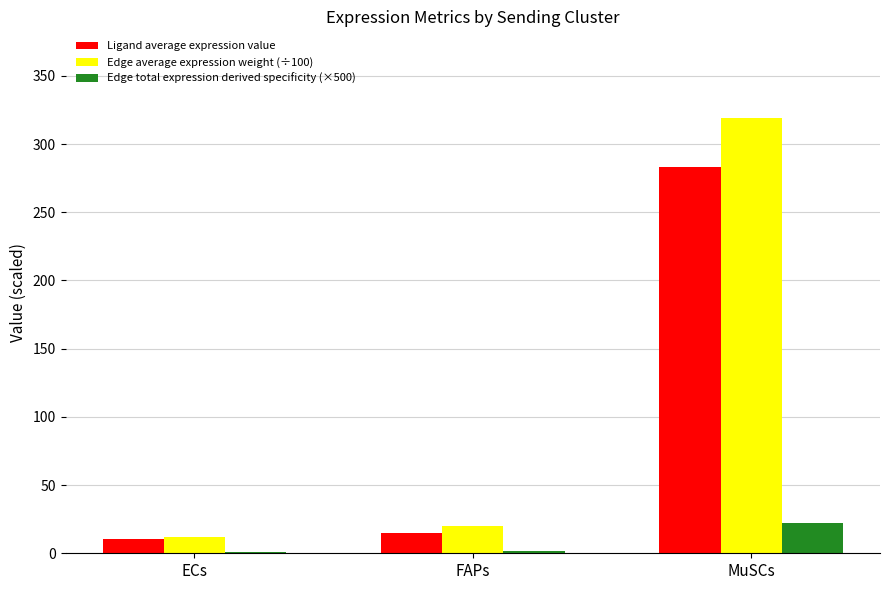

What is the sum of all Edge average expression weight (÷100) values?

350.7